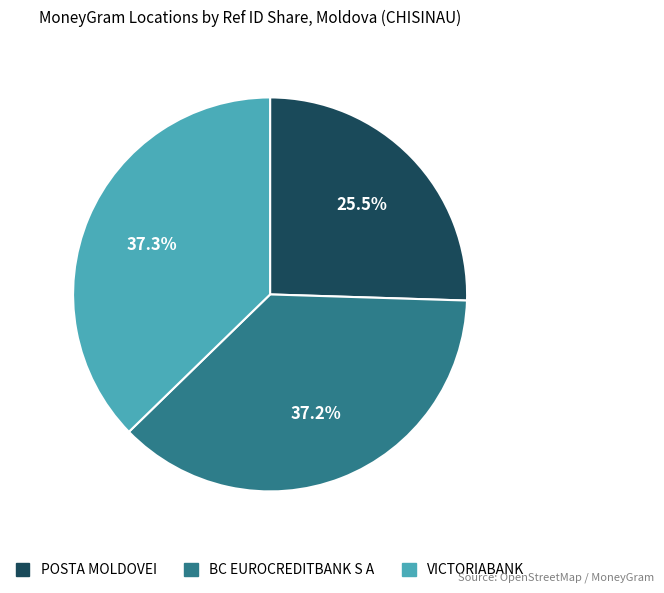

Combined, what portion of the pie is BC EUROCREDITBANK S A and VICTORIABANK?

74.5%